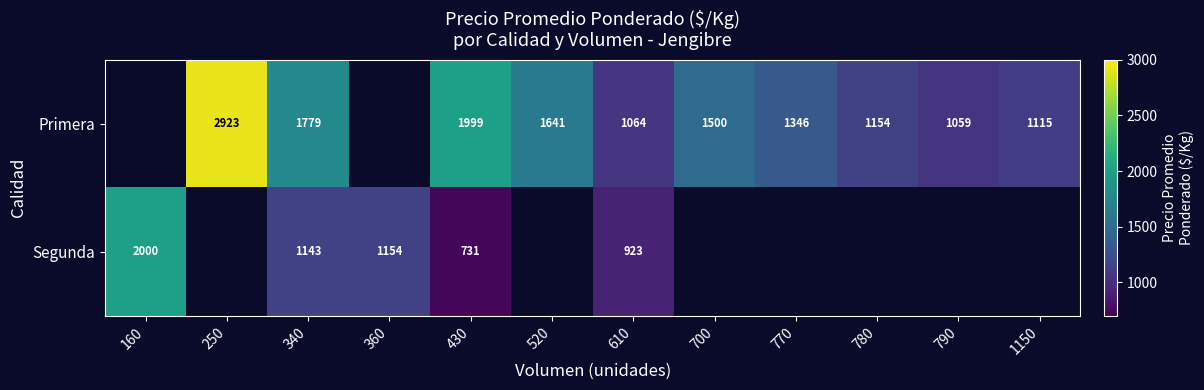

Which has a higher value, 520 or 160?

160